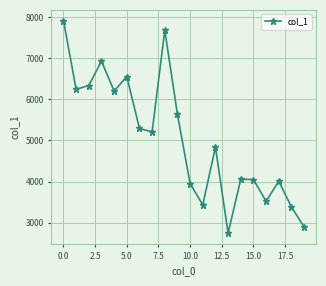

What is the smallest value displayed?

2749